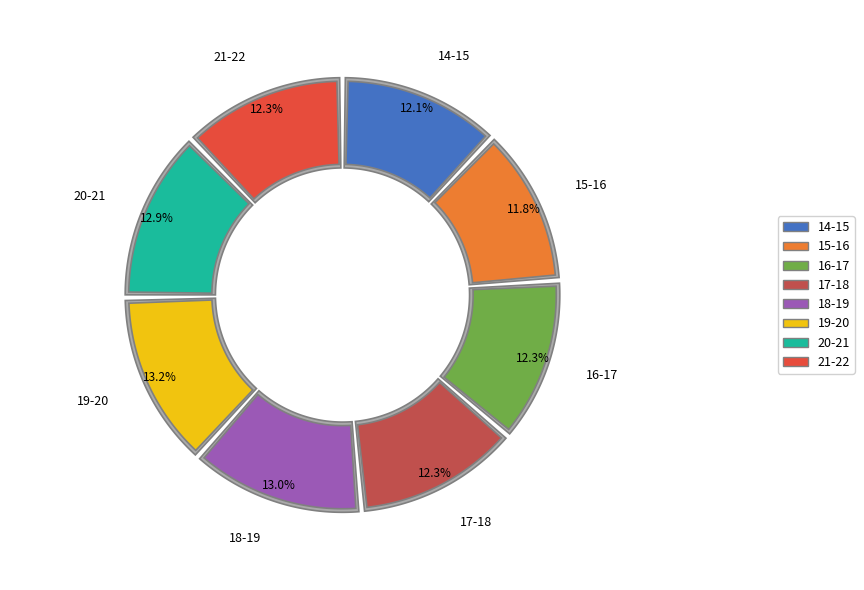

Between 15-16 and 16-17, which is larger?

16-17